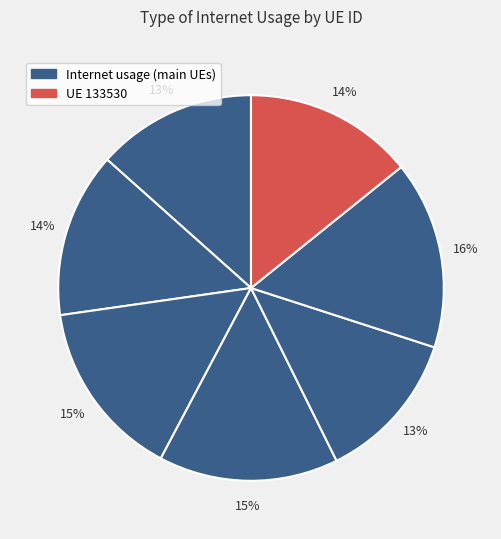

Count the number of slices in the pie.

7